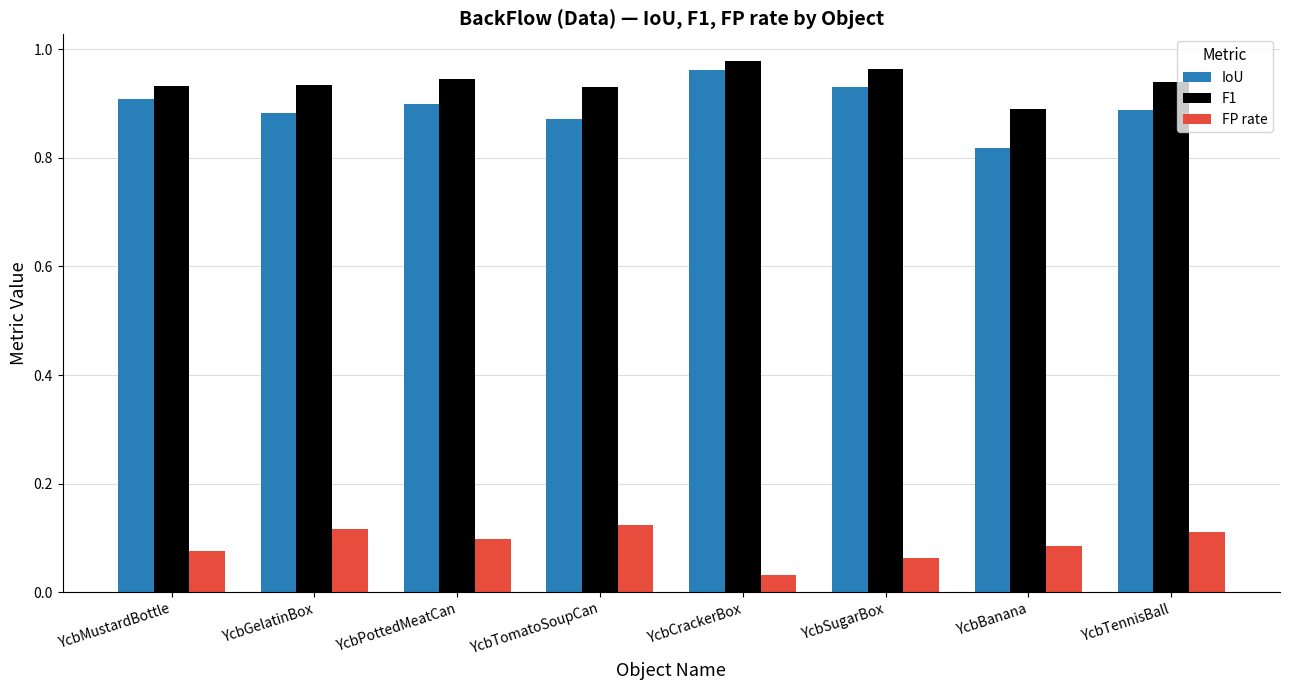

Which label corresponds to the smallest value in the chart?

YcbCrackerBox